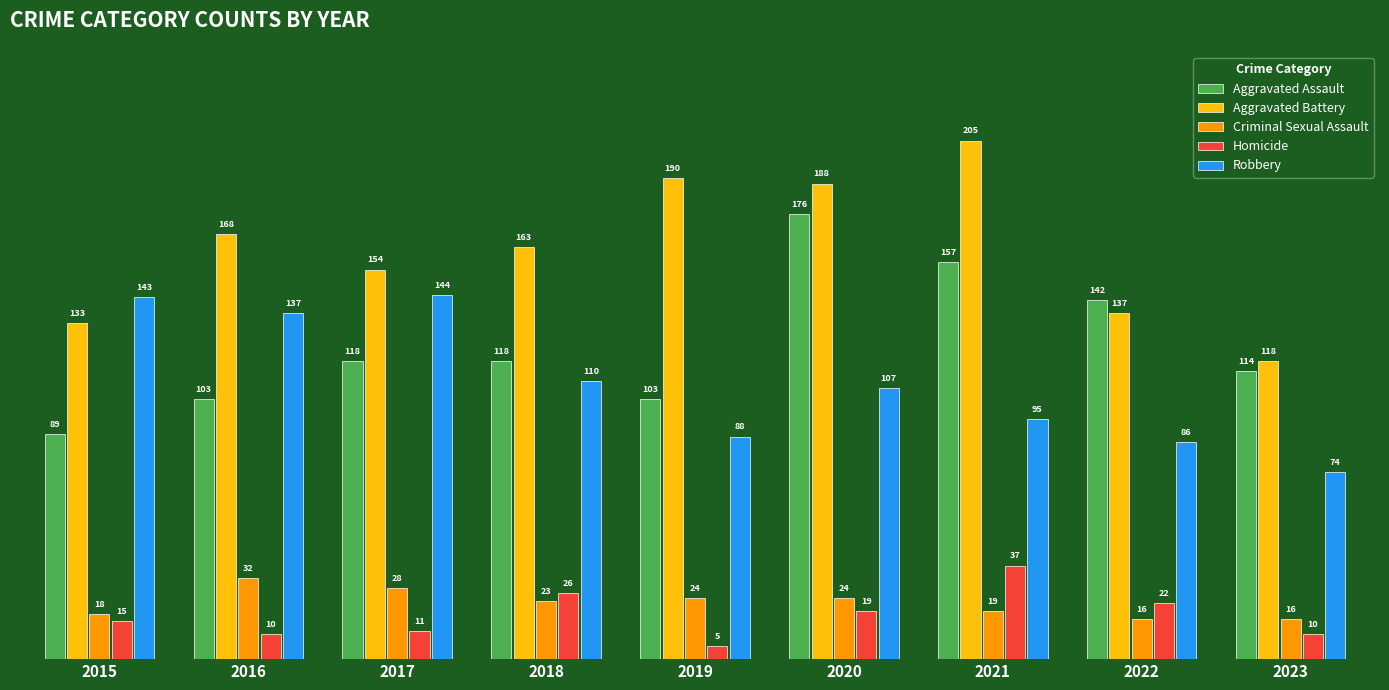

What is the value of the Aggravated Assault bar at the 2nd from the left?

103